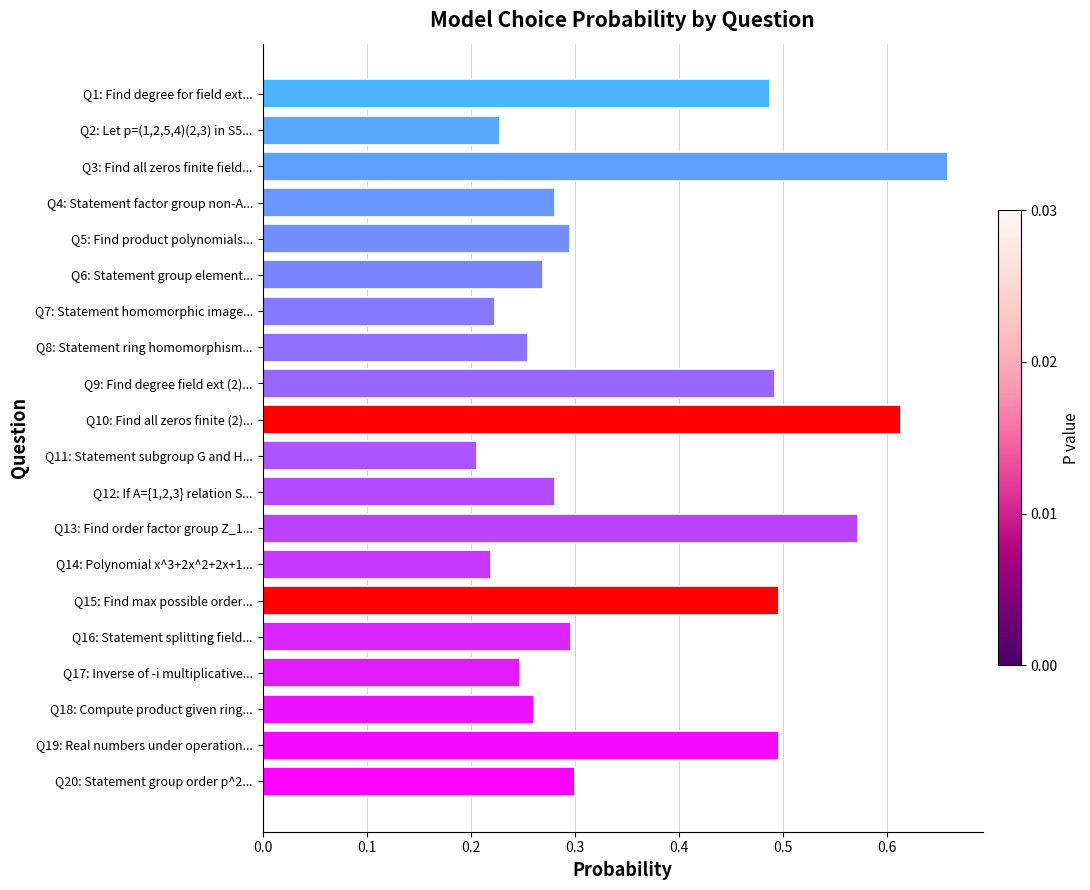

What is the sum of all values?

7.2